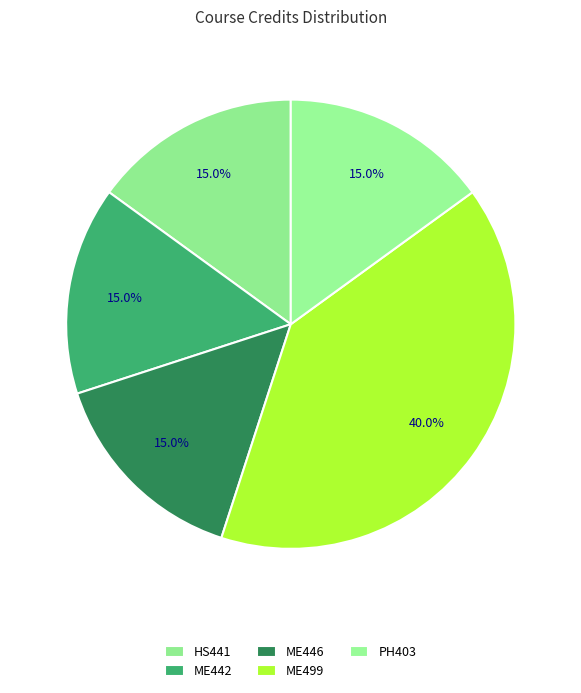

Does any single category account for the majority?

No